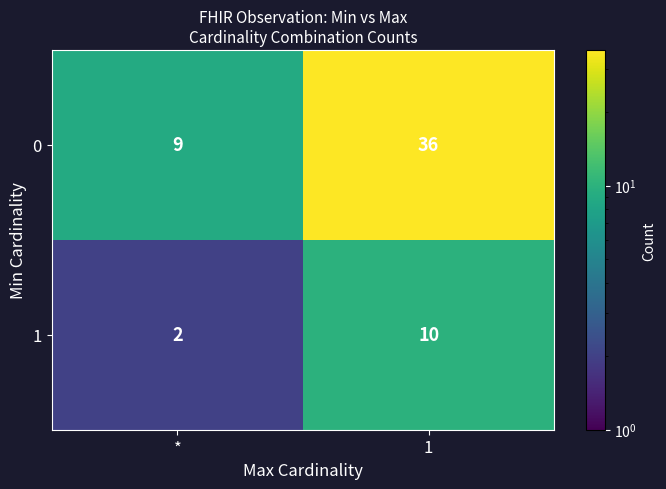

Reading left to right, transcribe all the data shown in this chart.

0: 9	36
1: 2	10